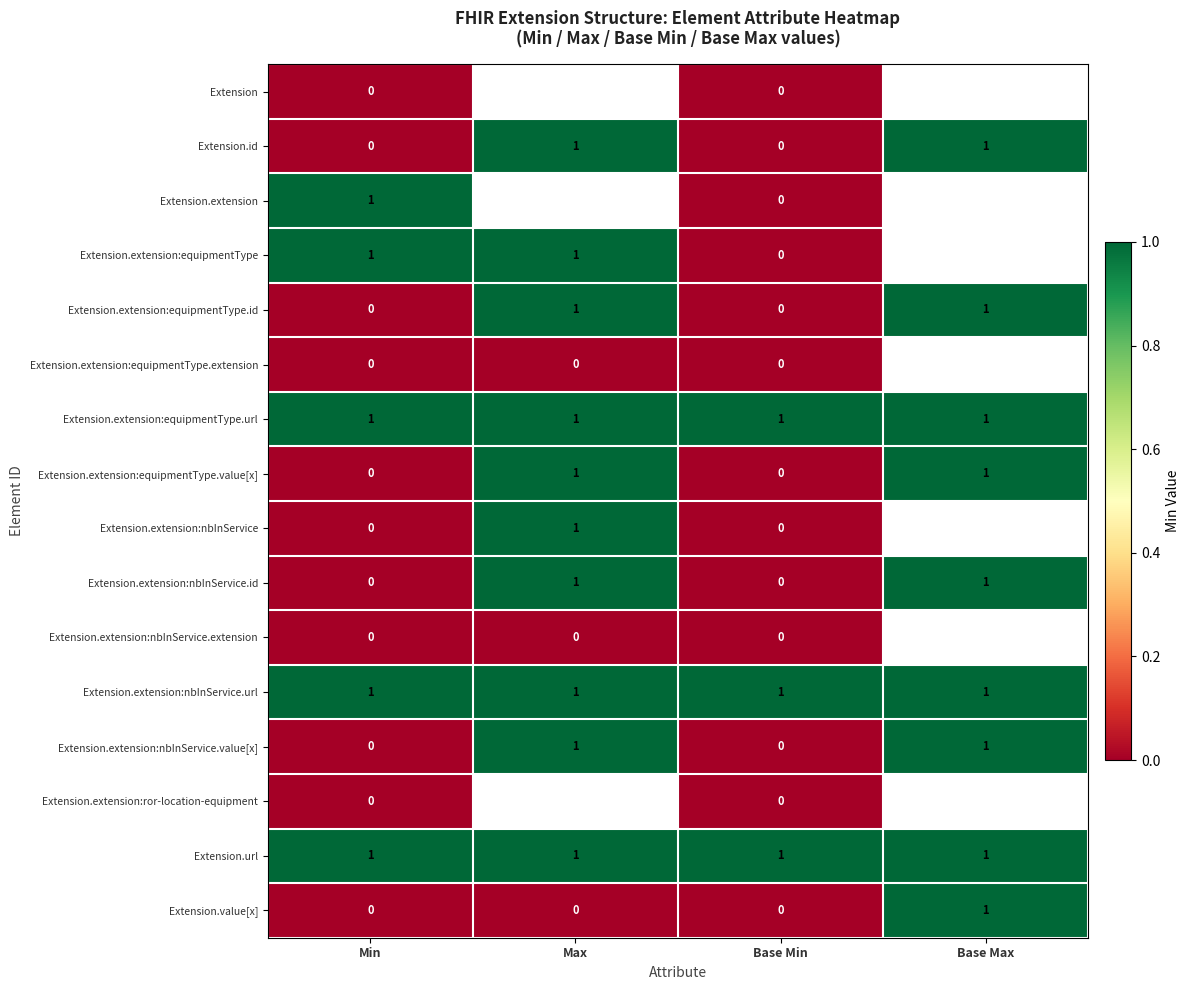

How many Extension.value[x] values are between 0 and 1?

4